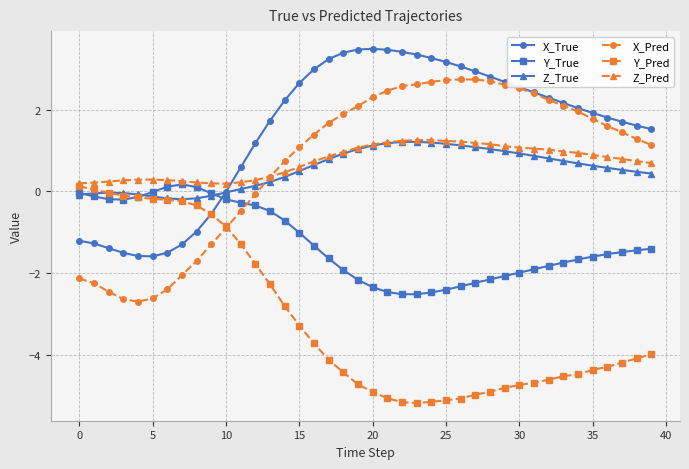

What is the value of the X_True point at the 34th from the left?

2.2